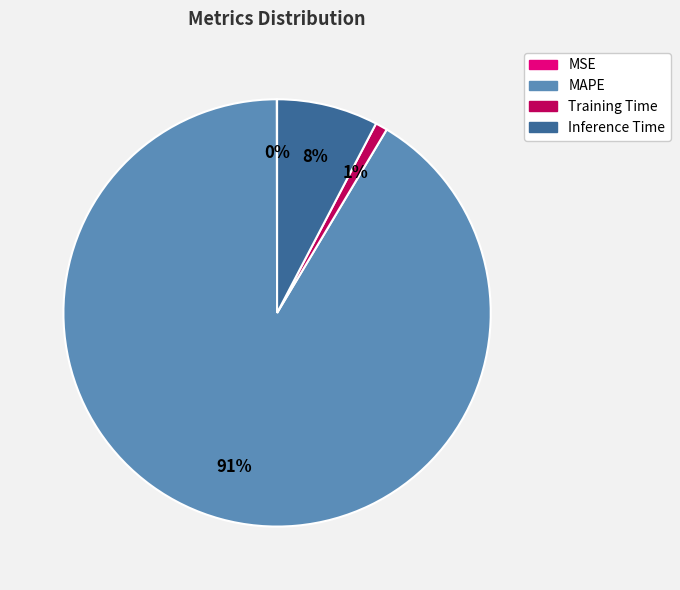

Combined, do MAPE and Inference Time account for over 50%?

Yes